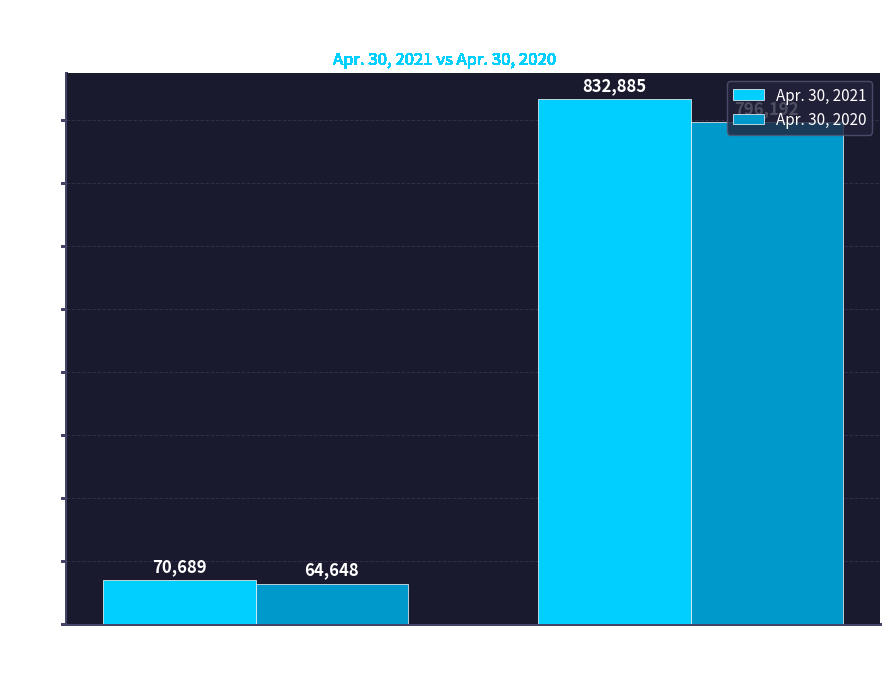

Is it true that Apr. 30, 2020 equals 64648 at Allowance for
Doubtful Accounts?

True